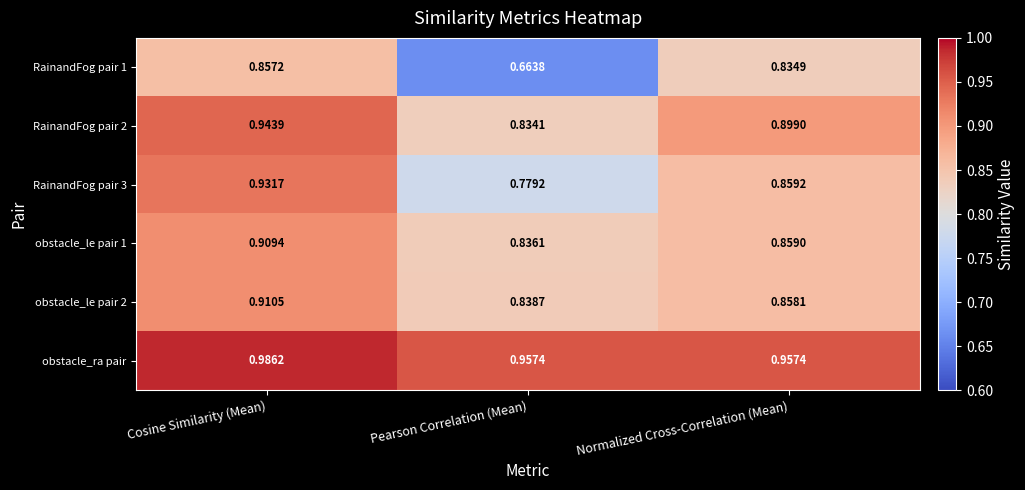

At which category is the sum across all series the highest?

Cosine Similarity (Mean)